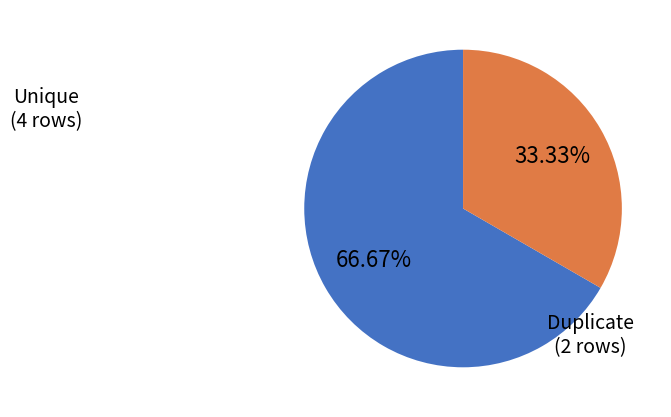

What percentage is NOT represented by Duplicate?

66.7%